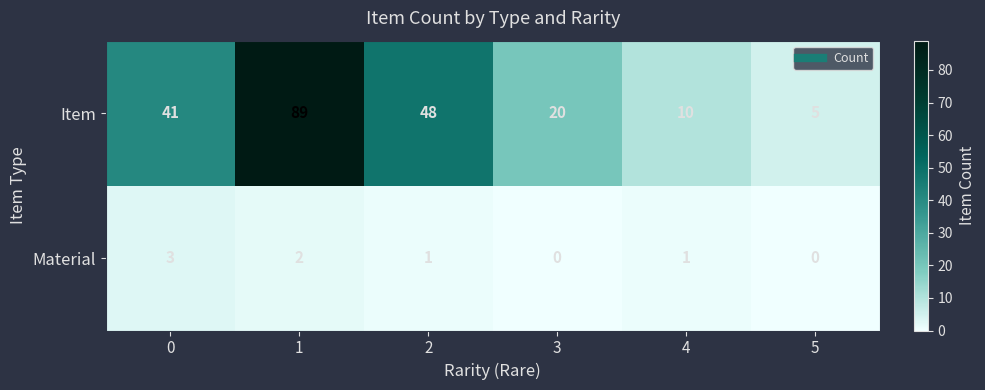

At 0, list the series in order from smallest to largest.

Material, Item